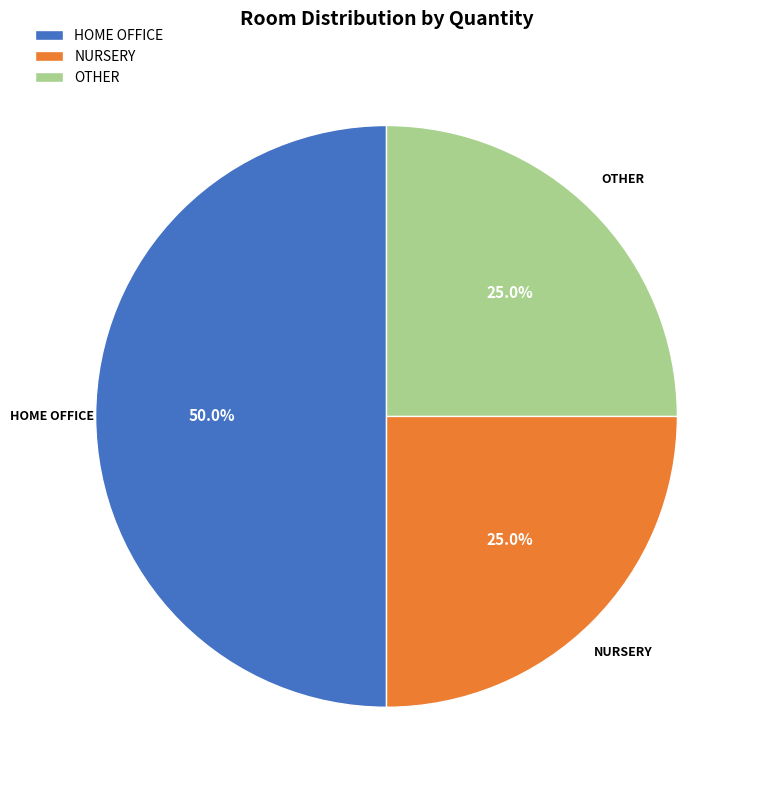

Is it true that HOME OFFICE is 50% of the pie?

True